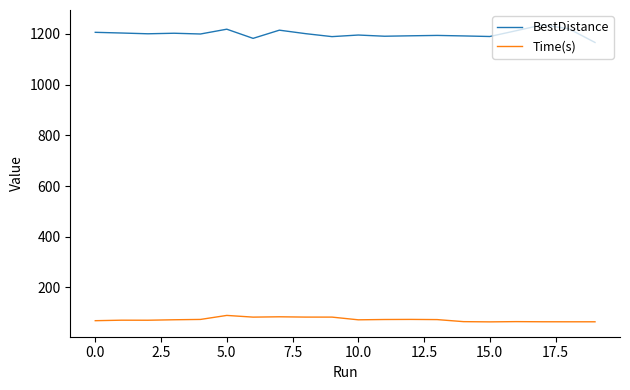

At how many categories does at least one series exceed 452?

20